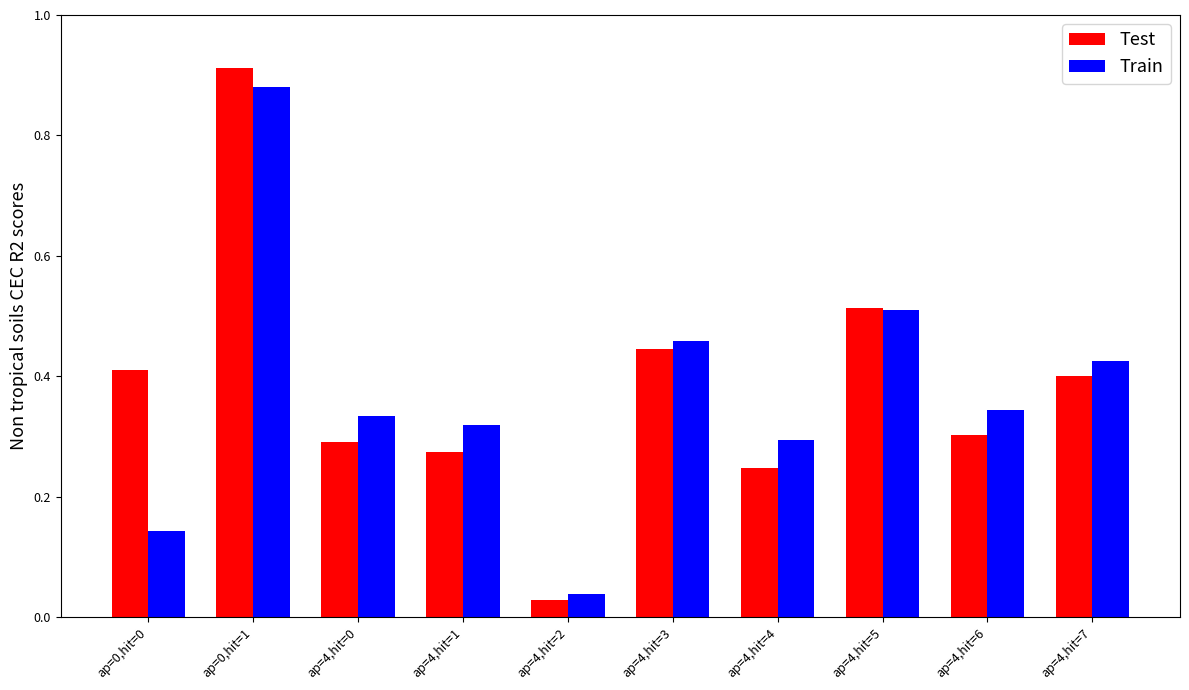

How many distinct data groups are displayed?

2